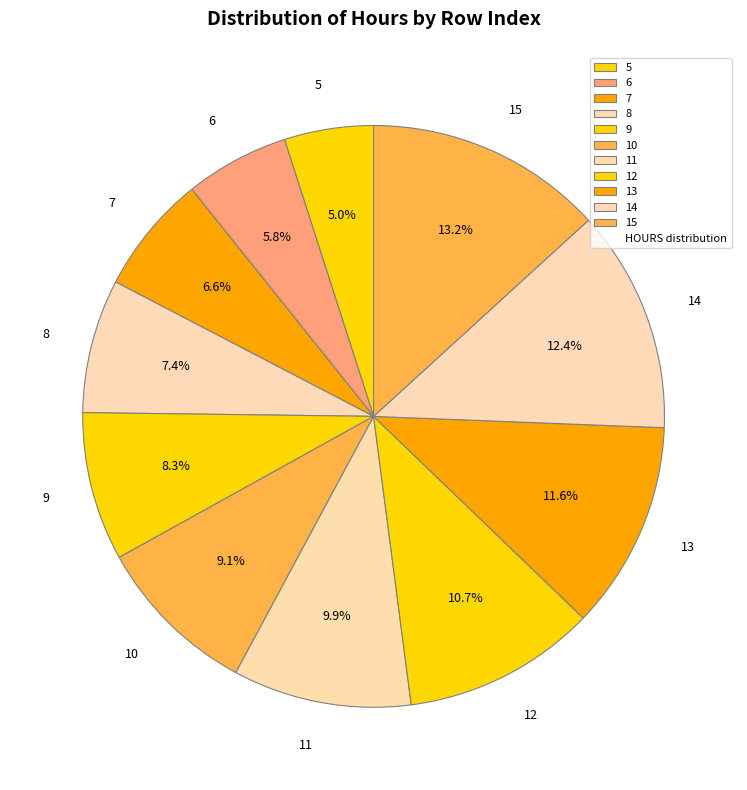

What is the smallest slice in the pie chart?

5